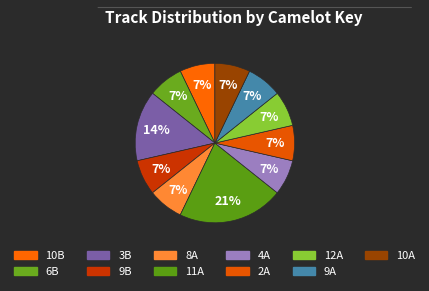

How many segments does this pie chart have?

11